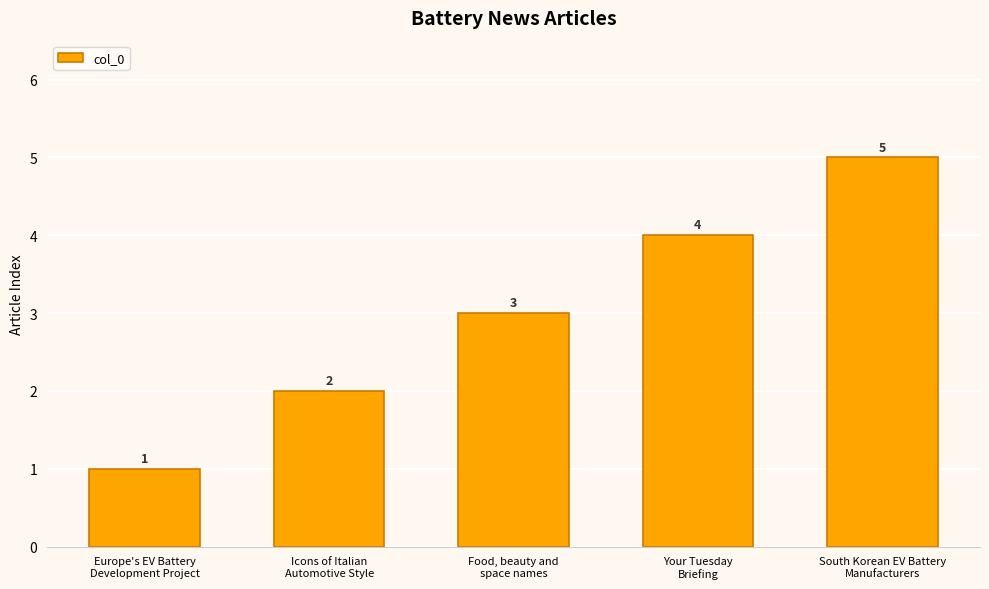

What is the average value?

3